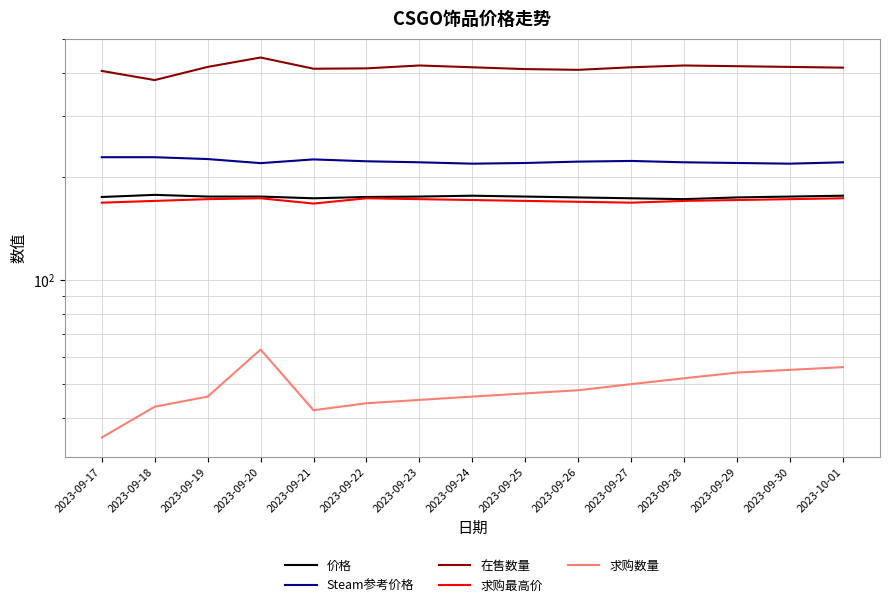

What position from the left is 2023-09-25?

9